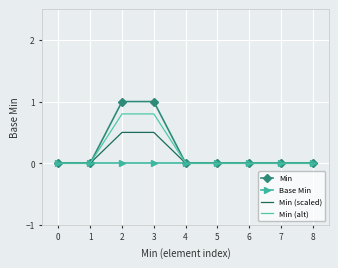

Is the value of Base Min at 8 greater than the value of Min (alt) at 2?

No